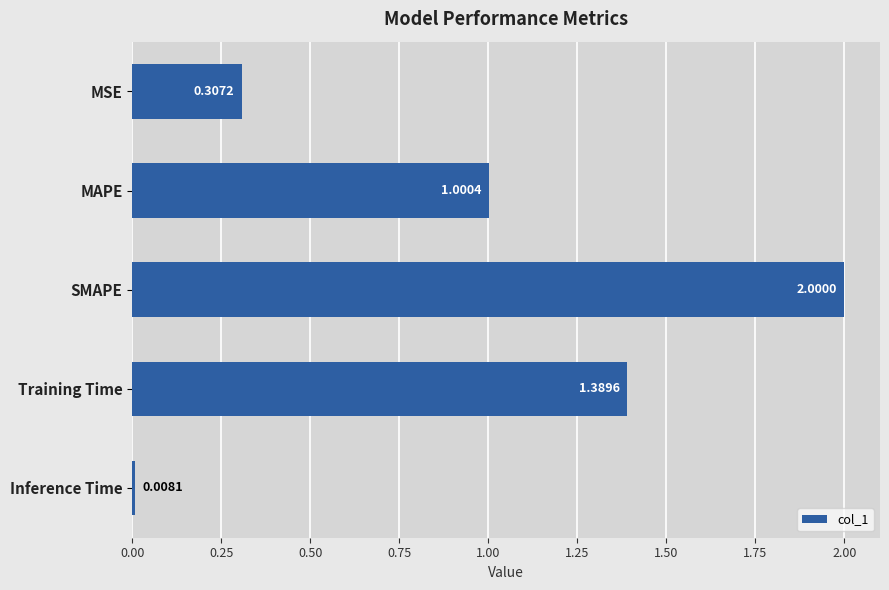

Does the chart contain any negative values?

No